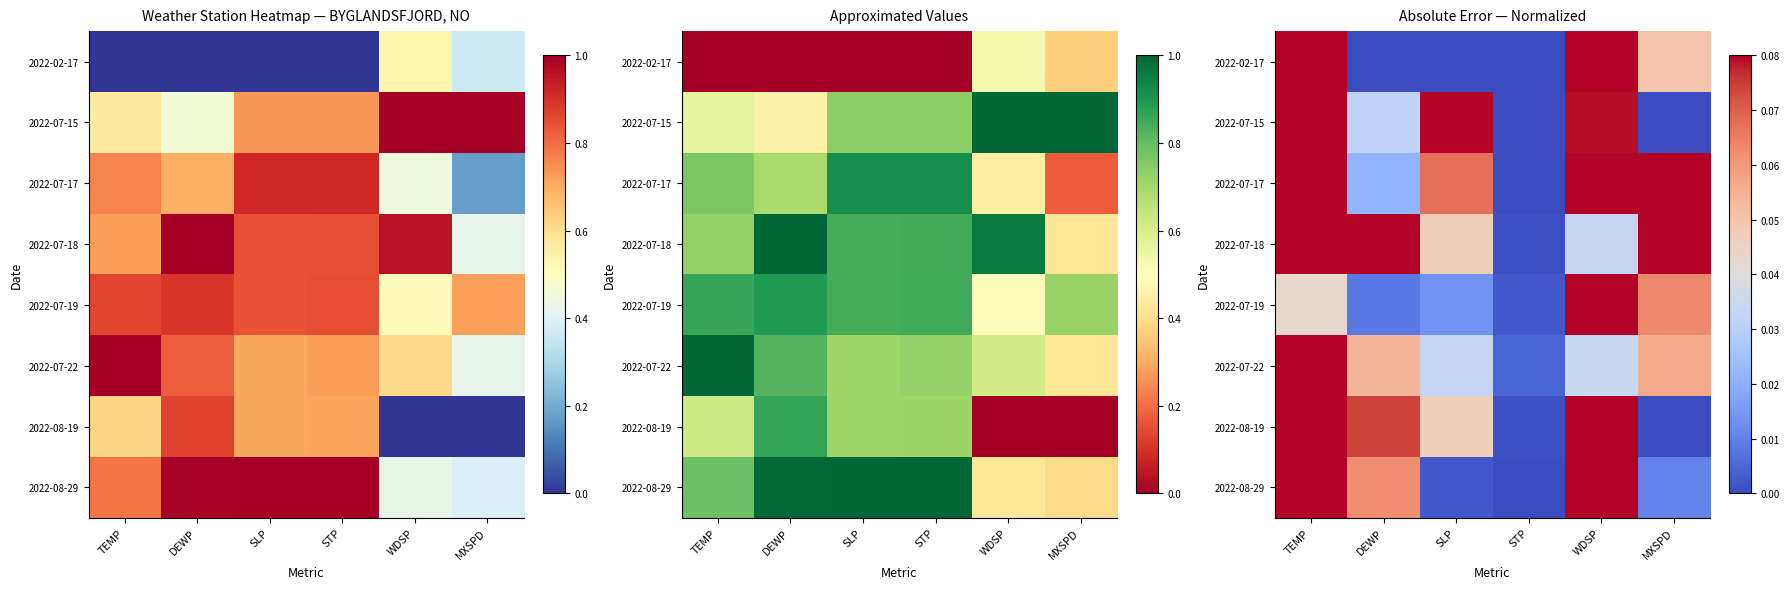

How many categories are shown in the chart?

6